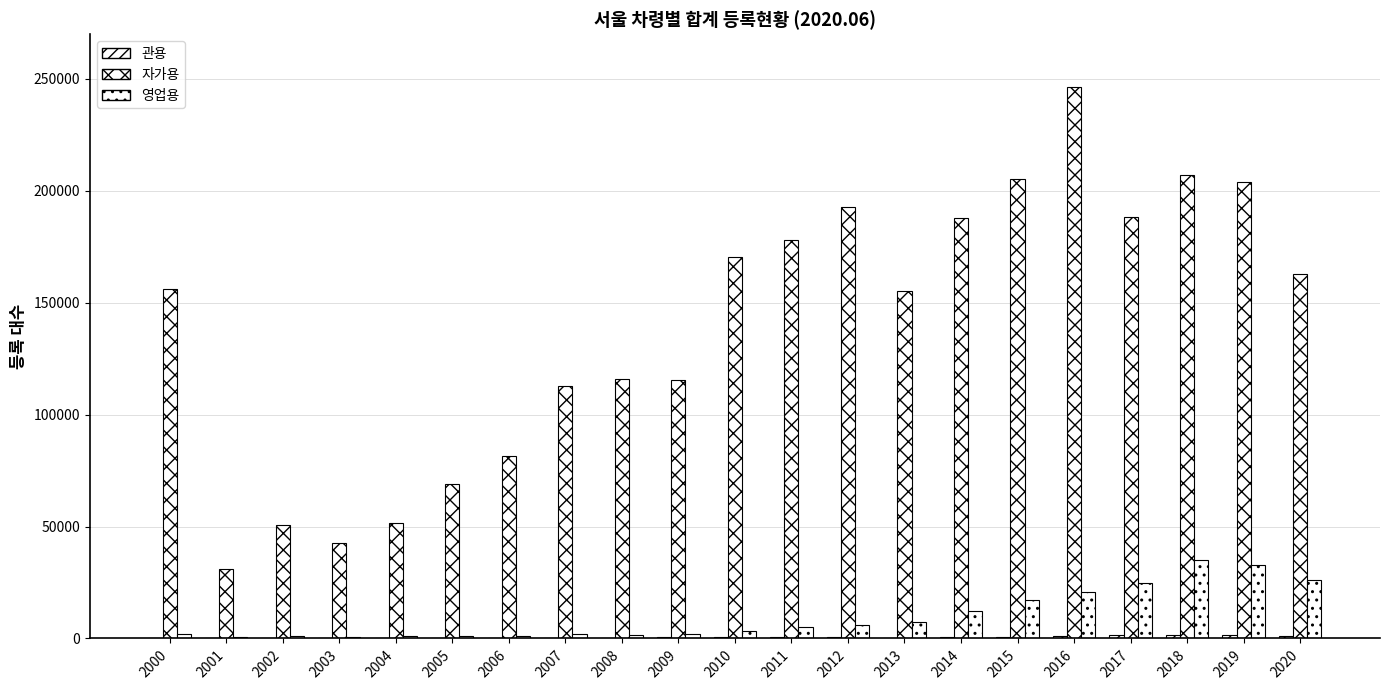

What is the difference between the second highest and second lowest values in the 관용 series?

1482